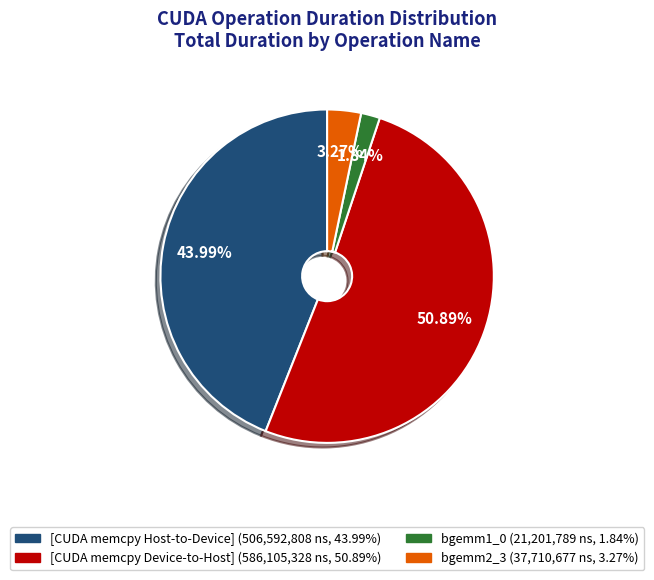

Which category has the biggest portion of the pie?

[CUDA memcpy Device-to-Host]